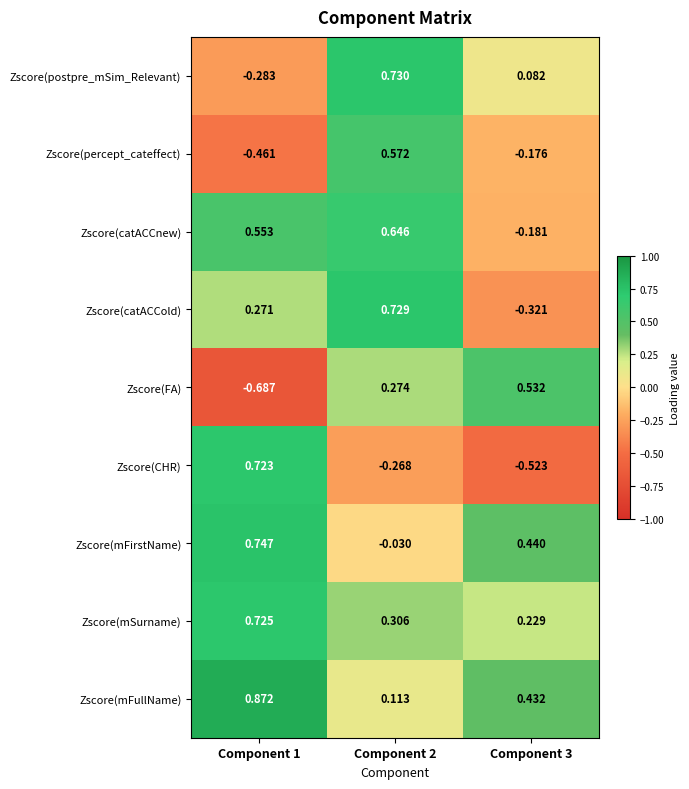

Which category has the highest value across all series?

Component 1